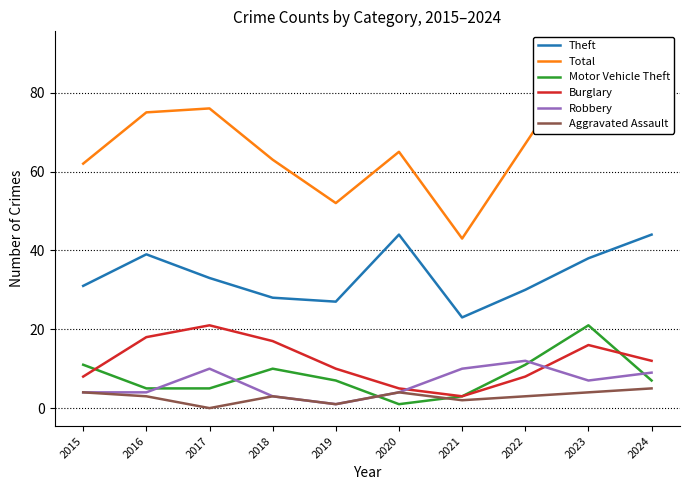

What is the maximum value for Robbery?

12